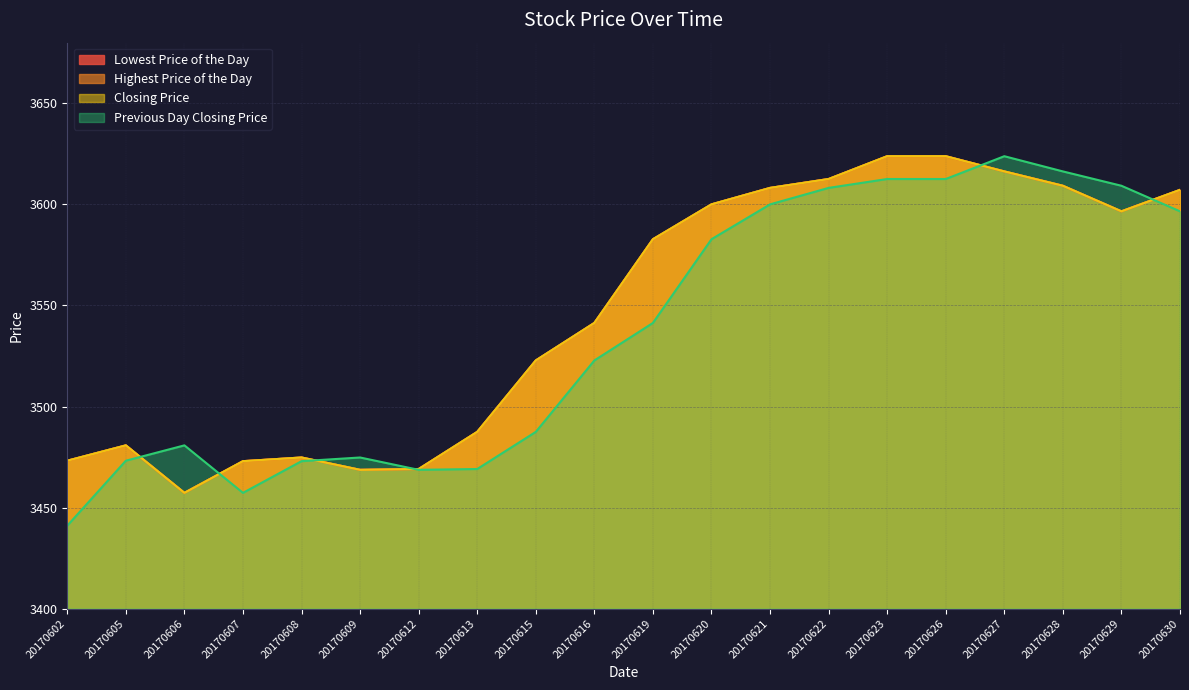

The value of Closing Price at 20170608 is 3474.8. True or false?

True